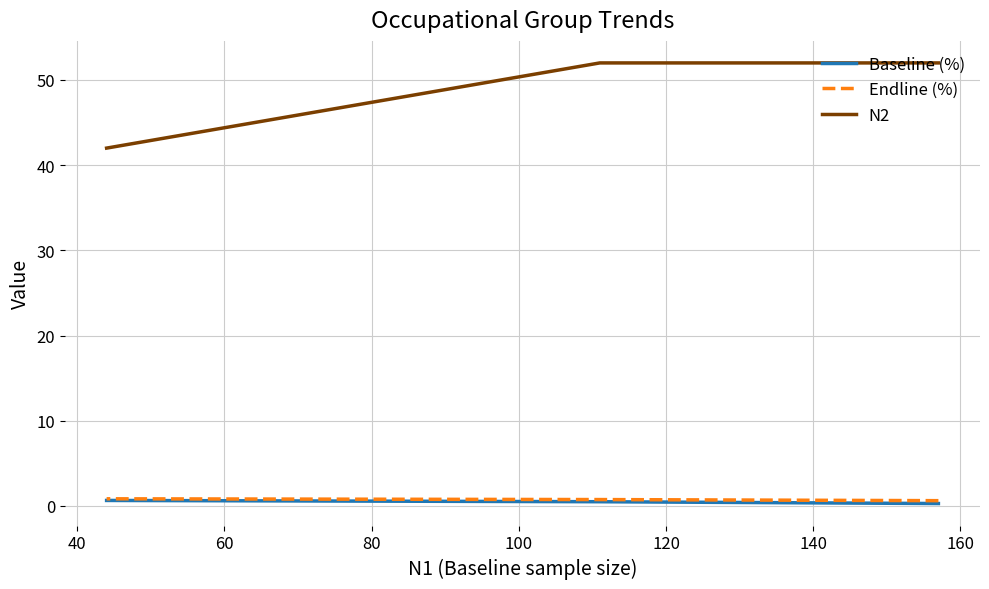

At how many categories does at least one series exceed 17?

3